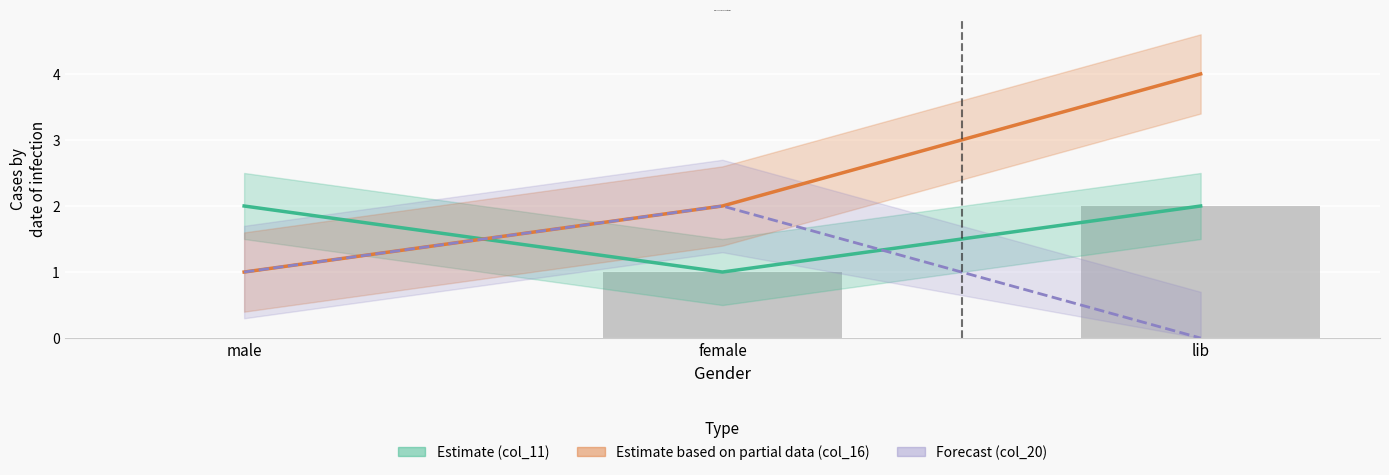

Is it true that the value at male is 0?

True